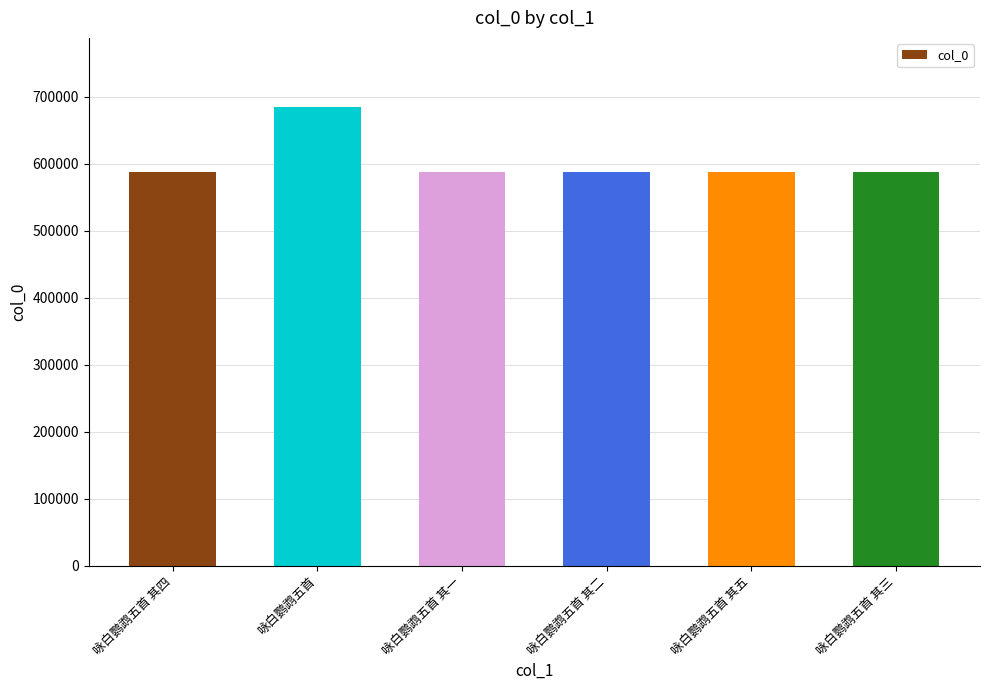

Is it true that the value at 咏白鹦鹉五首 其三 is 145997?

False